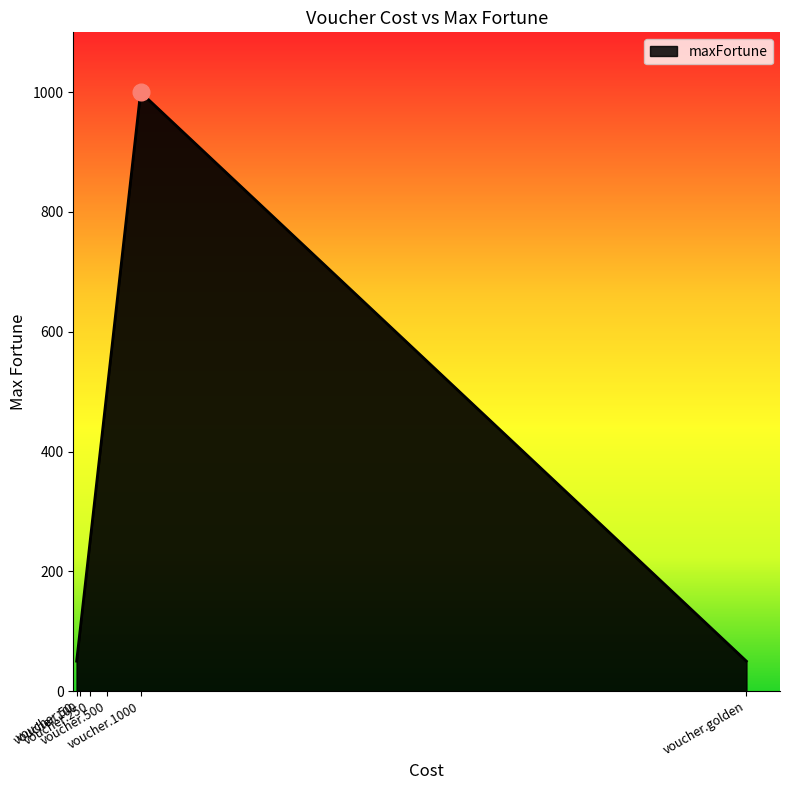

Reading right to left, transcribe all the data shown in this chart.

voucher.golden=50	voucher.1000=1000	voucher.500=500	voucher.250=250	voucher.100=100	voucher.50=50